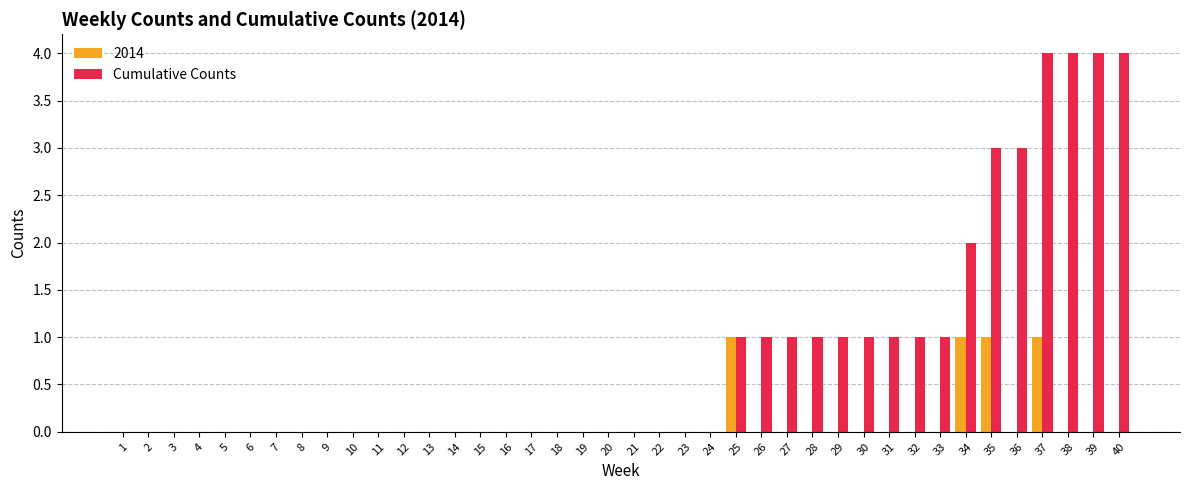

The value of Cumulative Counts at 5 is -3. True or false?

False